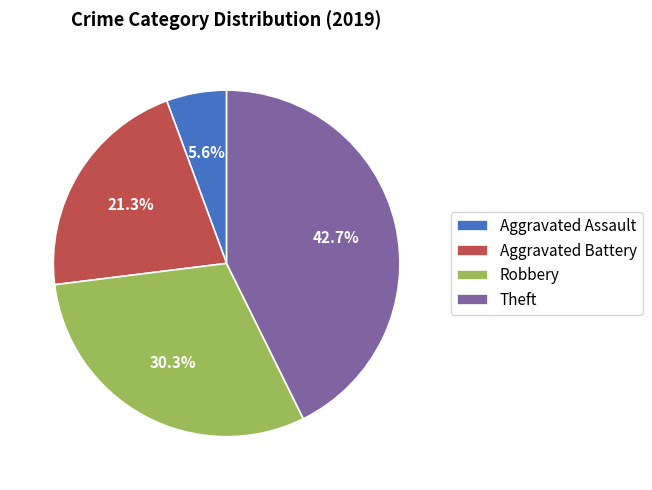

How many segments does this pie chart have?

4